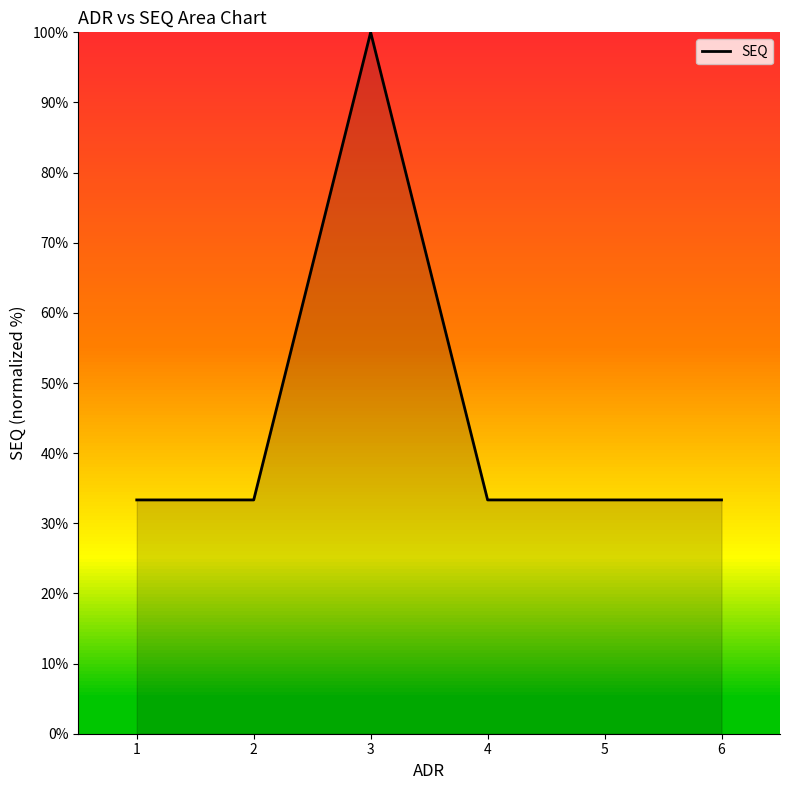

Reading left to right, extract all data points from this chart.

33.3	33.3	100.0	33.3	33.3	33.3